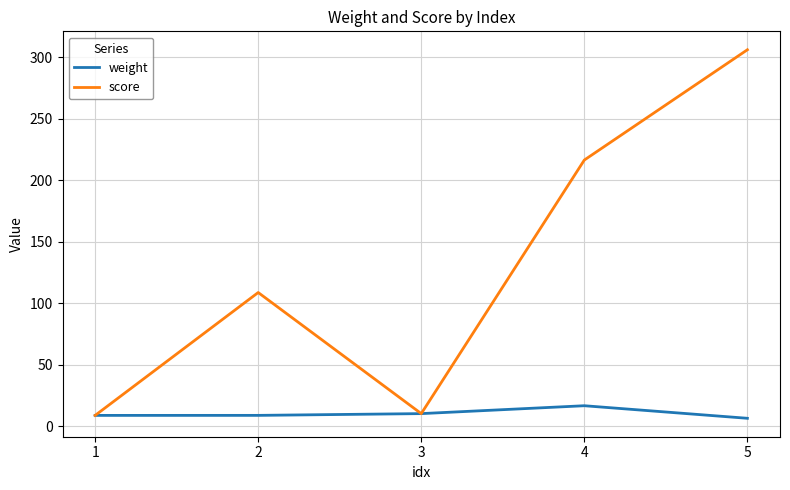

What is the total value across all series at 3?

20.2